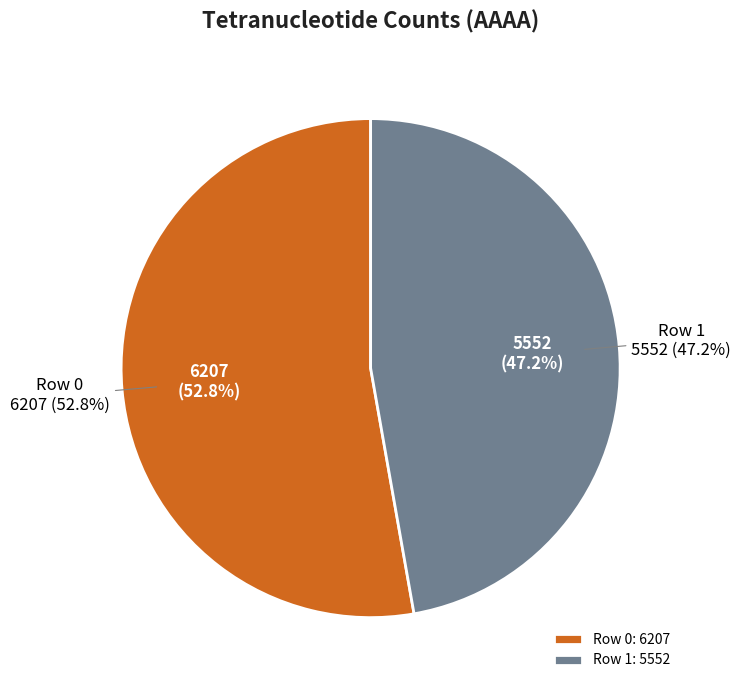

Is there a majority slice in this chart?

Yes